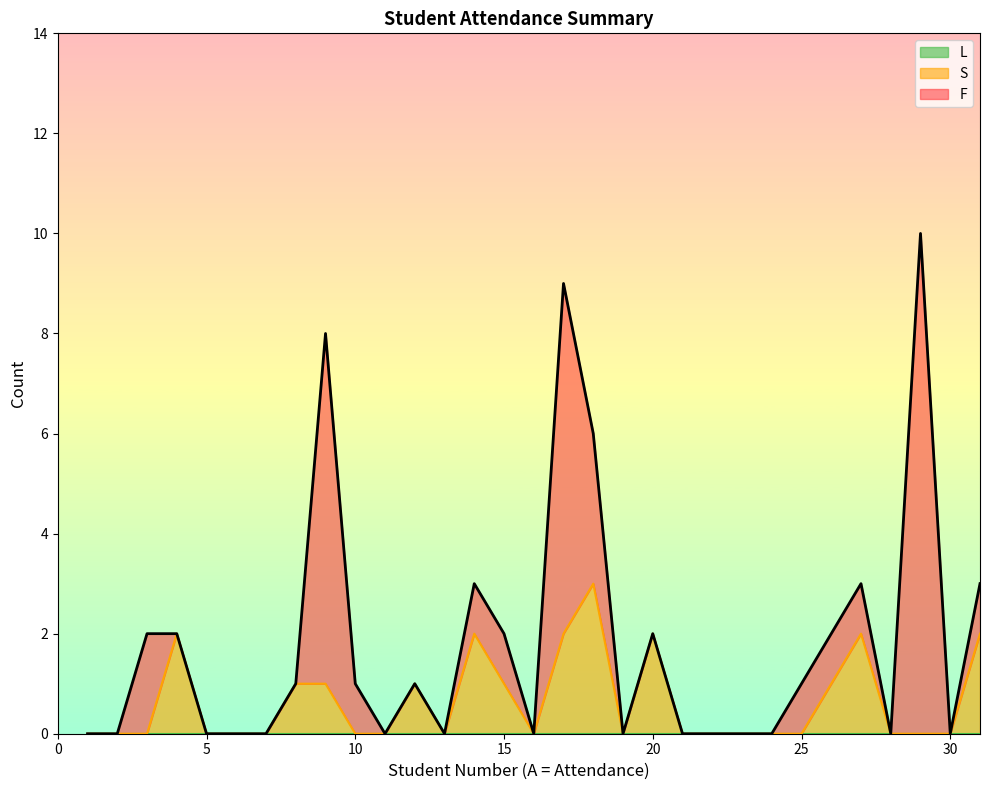

True or false: F and L cross at least once.

False